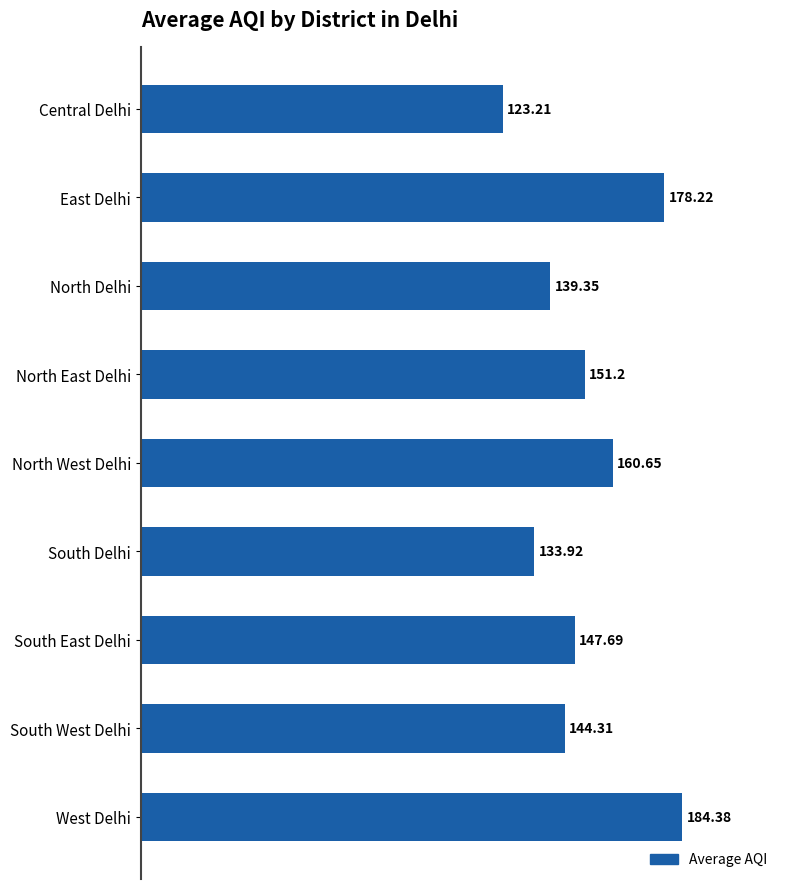

Rank the categories by value from lowest to highest.

Central Delhi, South Delhi, North Delhi, South West Delhi, South East Delhi, North East Delhi, North West Delhi, East Delhi, West Delhi